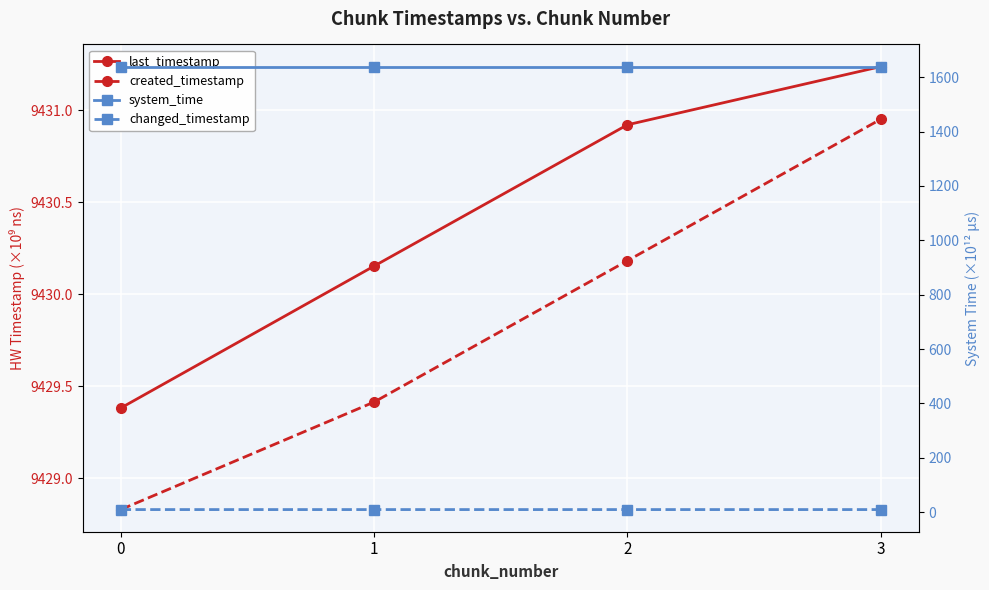

What is the difference between the maximum and minimum values in the last_timestamp series?

1.9